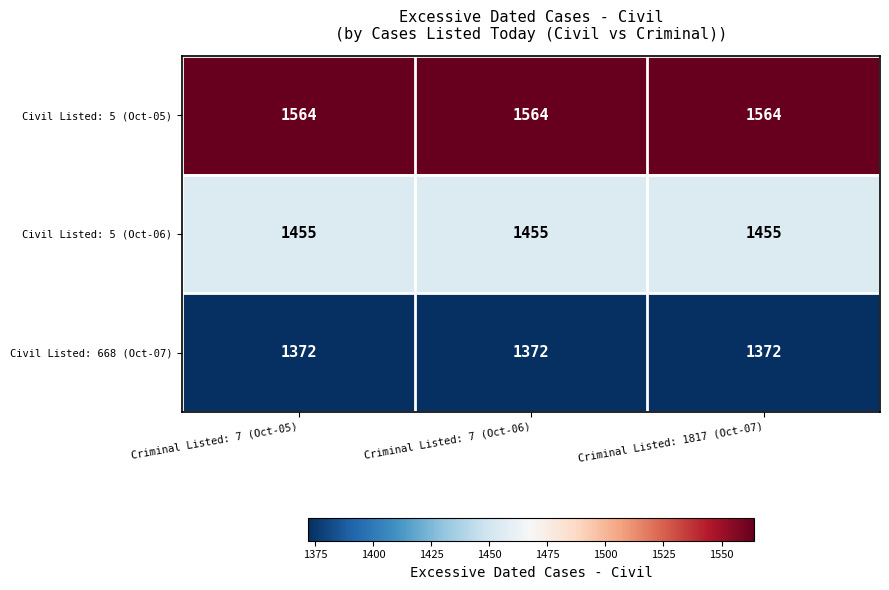

At Criminal Listed: 7 (Oct-05), list the series in order from smallest to largest.

Civil Listed: 668 (Oct-07), Civil Listed: 5 (Oct-06), Civil Listed: 5 (Oct-05)